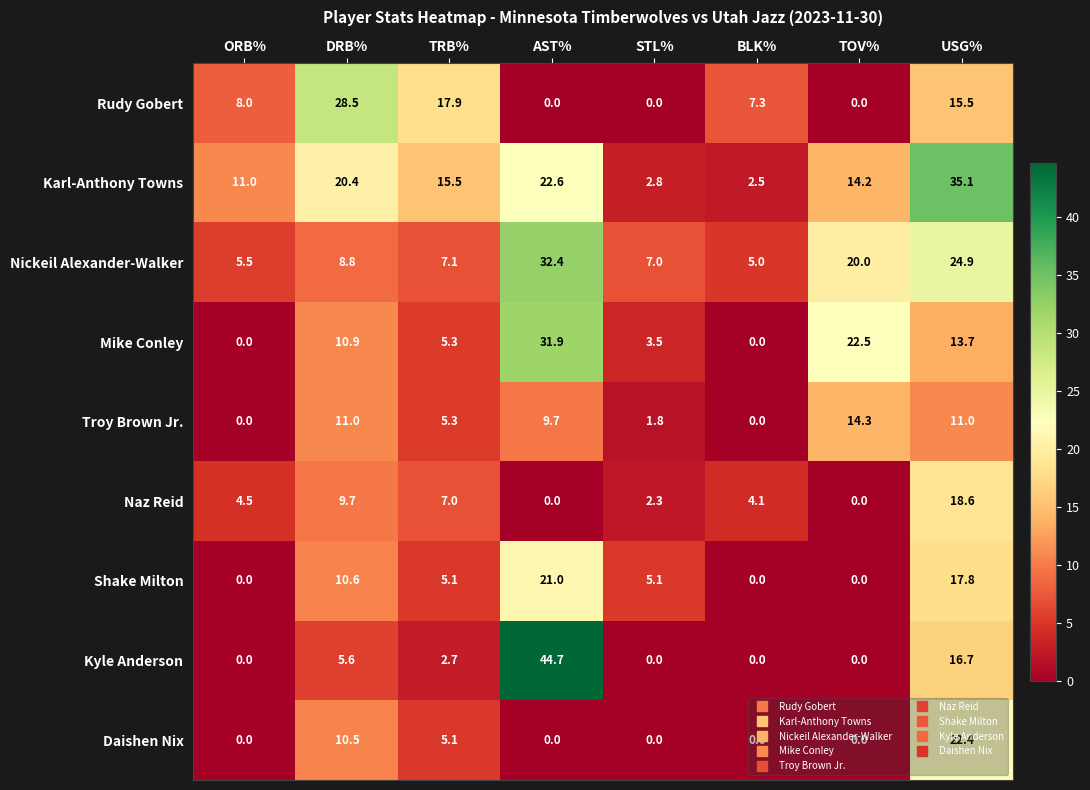

True or false: Nickeil Alexander-Walker has a value of 2.5 at DRB%.

False